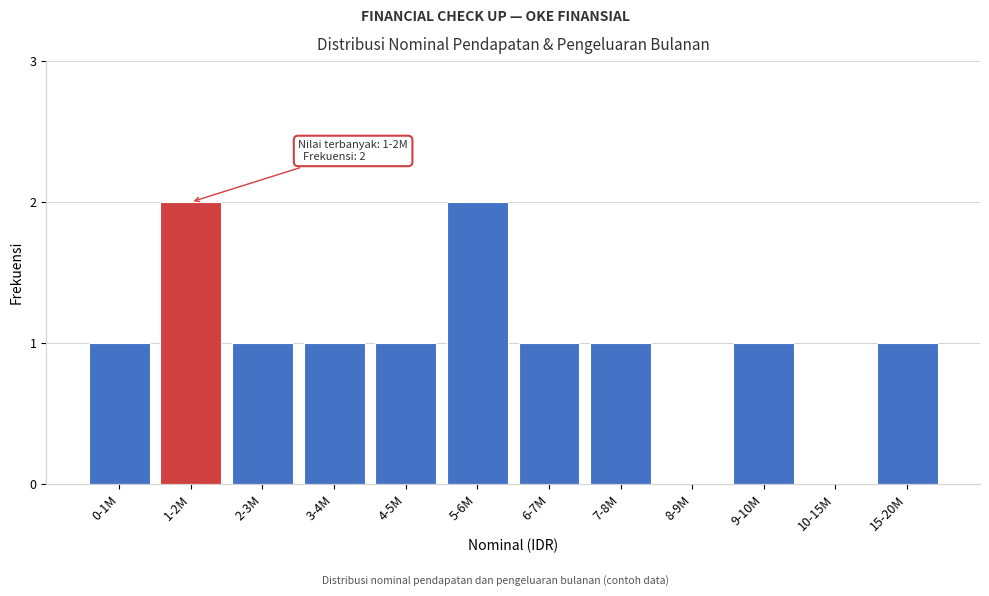

Reading left to right, extract all data points from this chart.

0-1M=1	1-2M=2	2-3M=1	3-4M=1	4-5M=1	5-6M=2	6-7M=1	7-8M=1	8-9M=0	9-10M=1	10-15M=0	15-20M=1